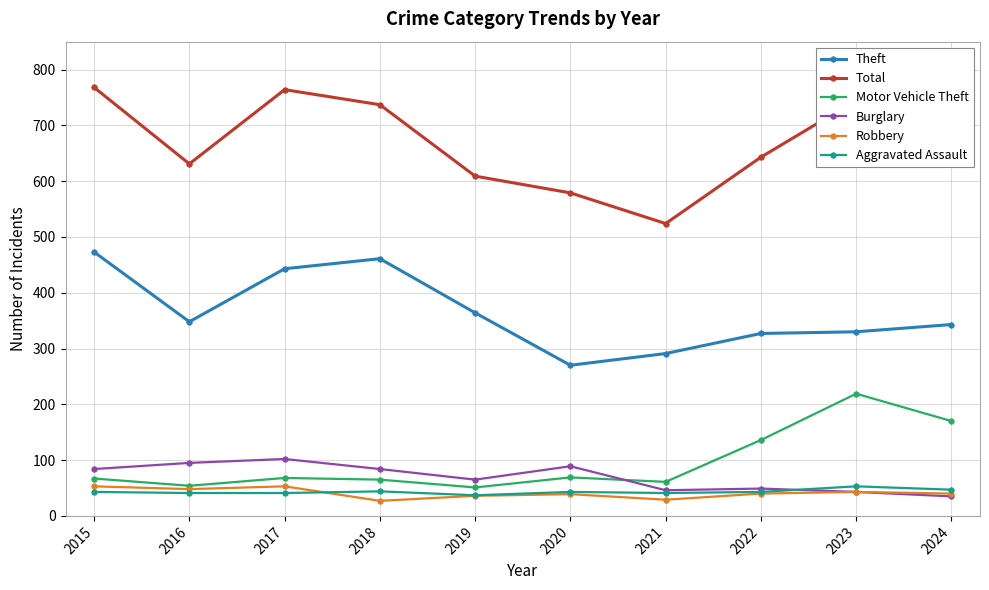

True or false: Total and Aggravated Assault cross at least once.

False